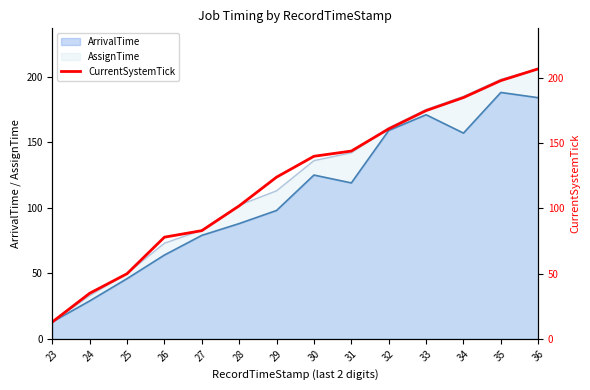

Is the value of ArrivalTime at 23 greater than the value of AssignTime at 31?

No